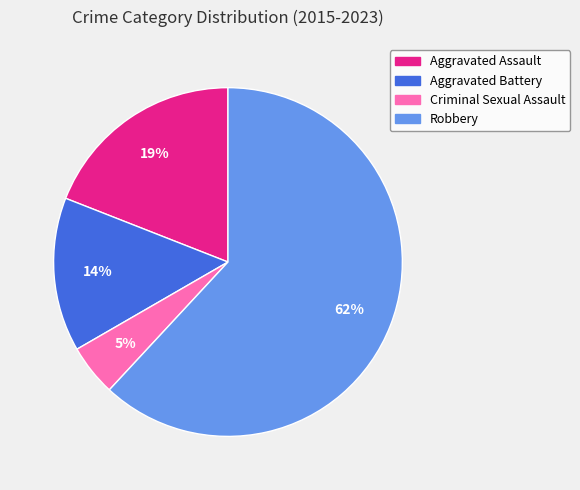

True or false: Criminal Sexual Assault accounts for 14% of the total.

False